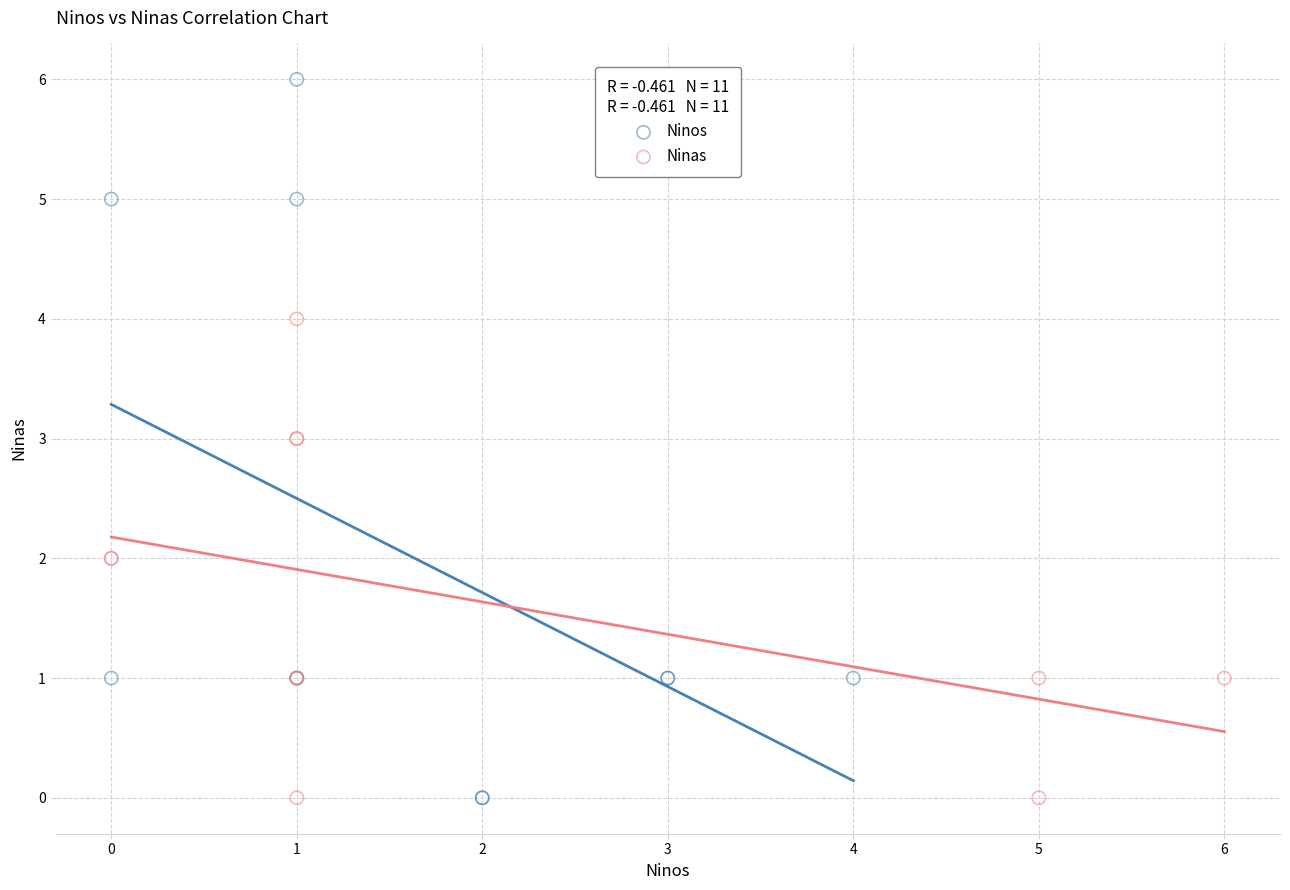

Which series has the widest spread of Y values?

Ninos